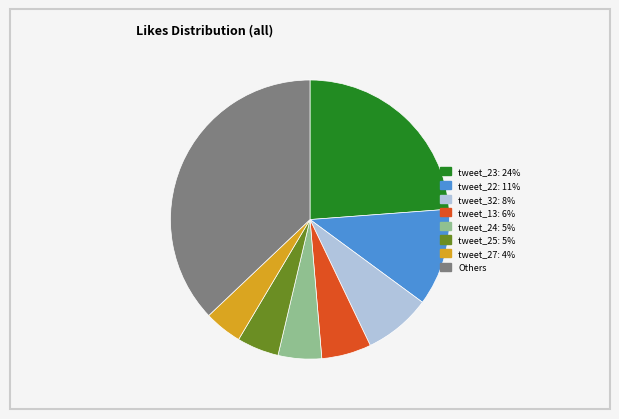

Is there any slice that represents more than half of the pie?

No